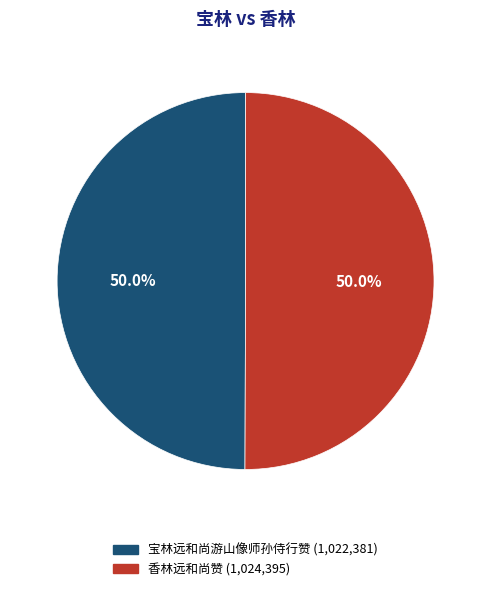

True or false: 香林远和尚赞 accounts for 50% of the total.

True